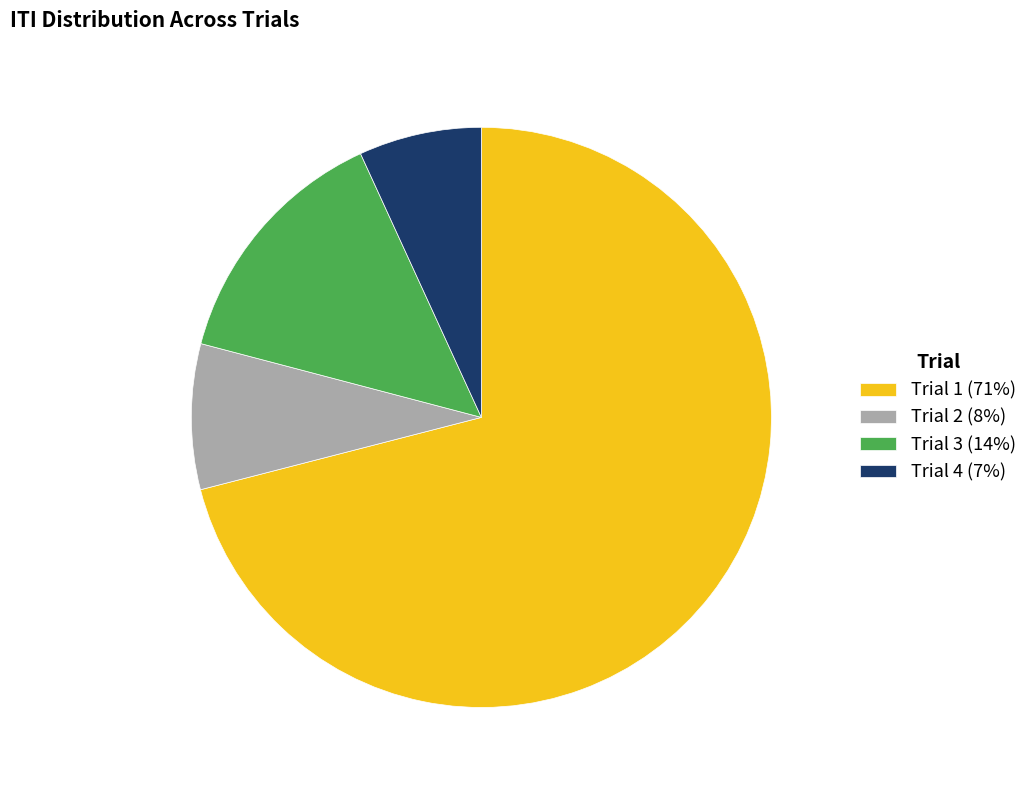

What is the largest slice in the pie chart?

Trial 1